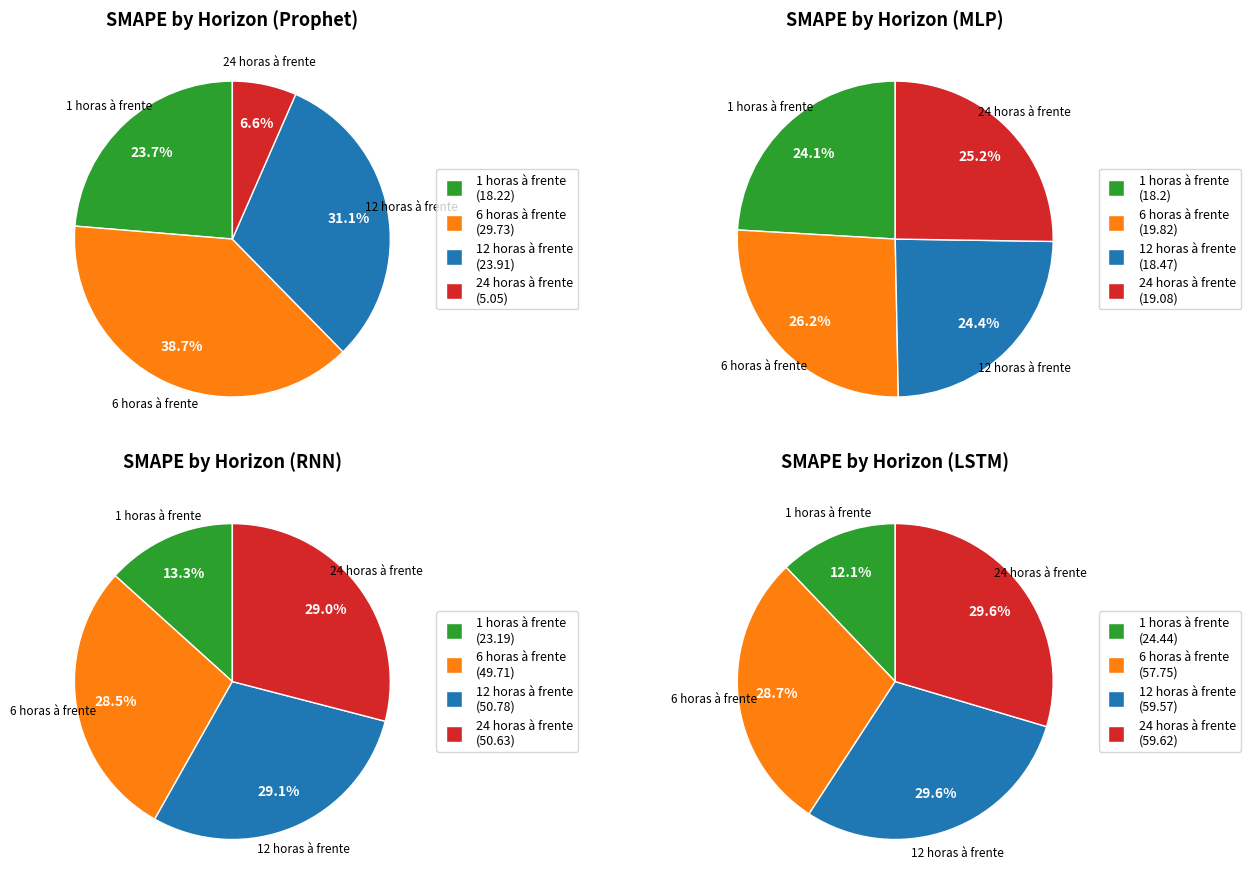

Rank the categories by value from highest to lowest.

6 horas à frente, 12 horas à frente, 1 horas à frente, 24 horas à frente